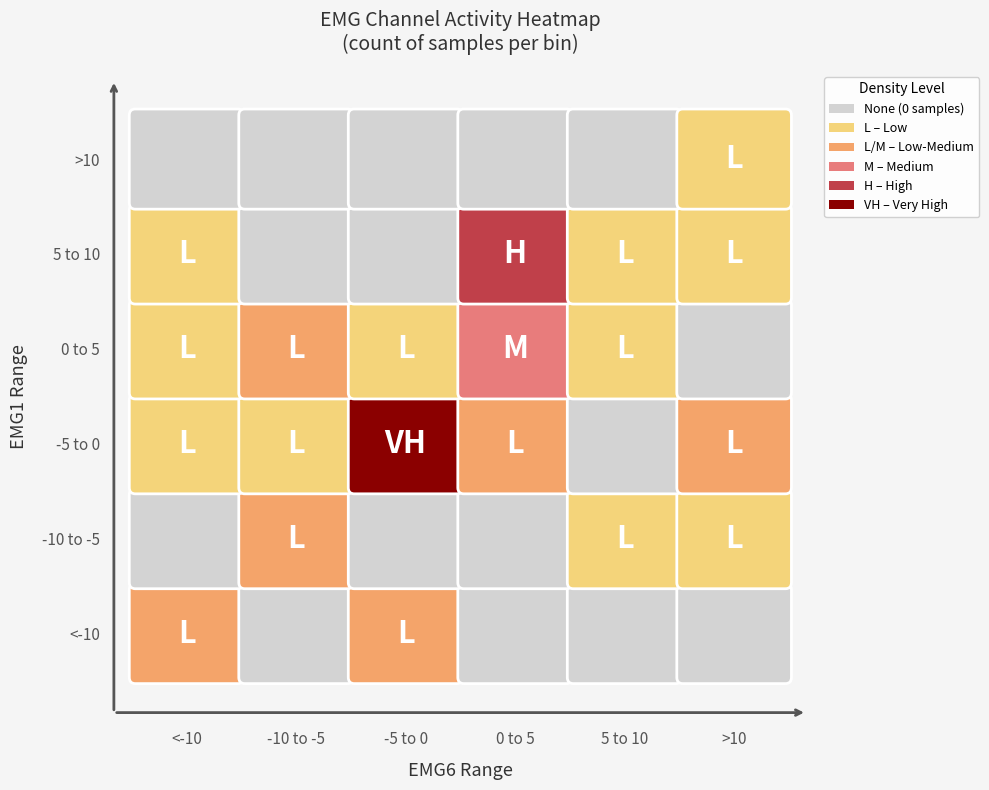

Which has a higher value, 14 or 20?

20